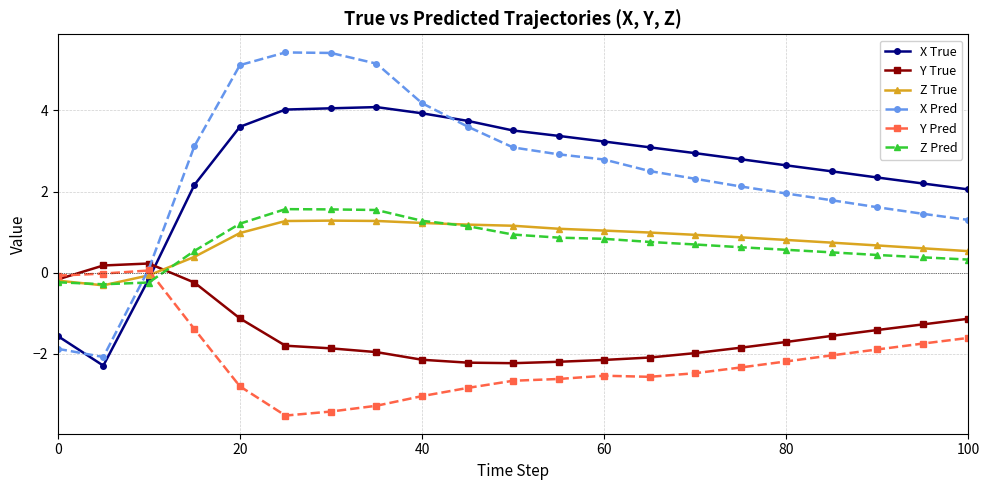

Which series has the widest spread of values?

X Pred